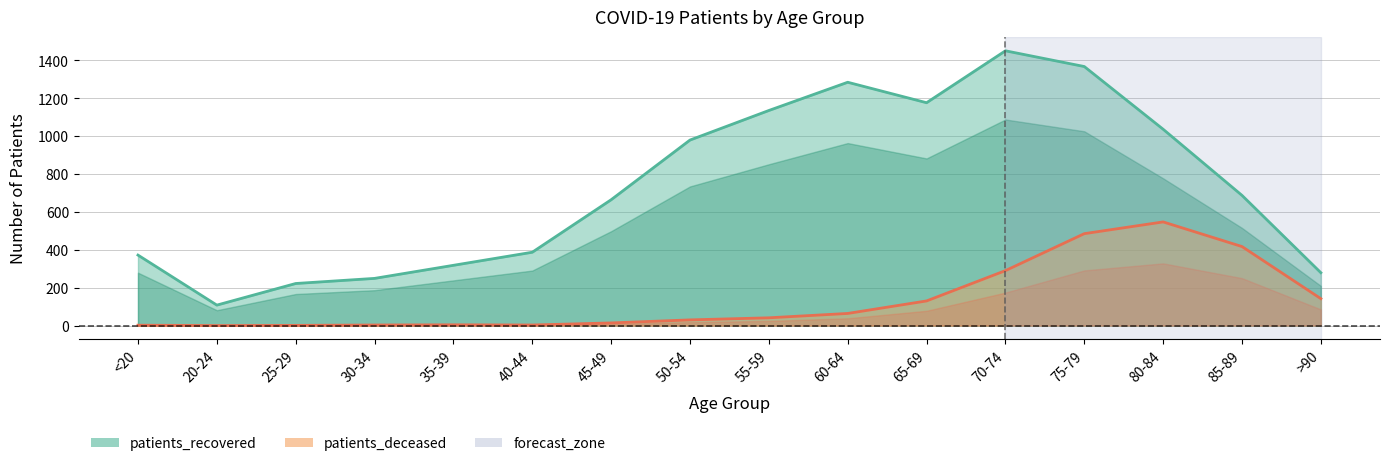

The patients_recovered series shows 1450 at 70-74. True or false?

True